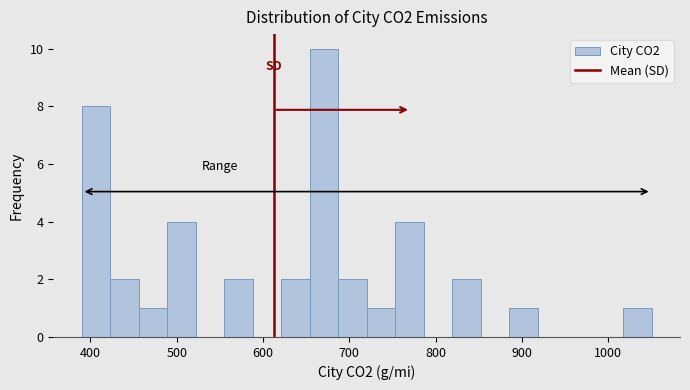

Around what value on the x-axis is the tallest bar? Give the approximate position of its centre, as read against the axis.

670